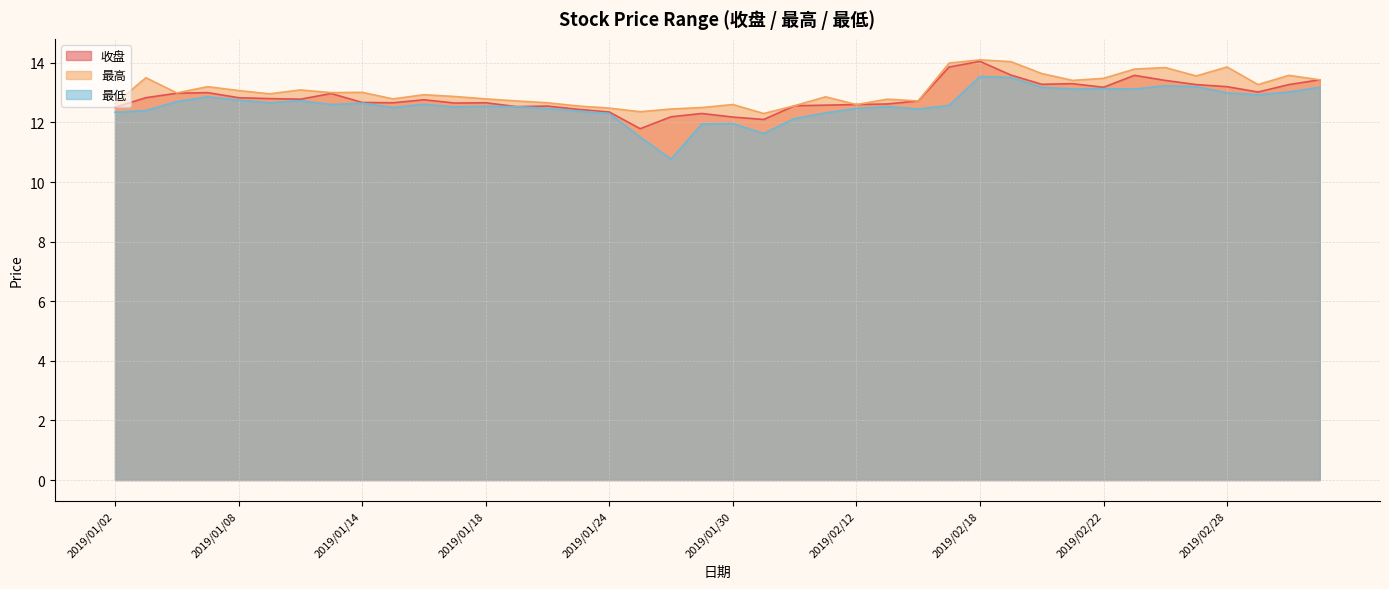

Rank the series by their maximum value, from lowest to highest.

最低, 收盘, 最高